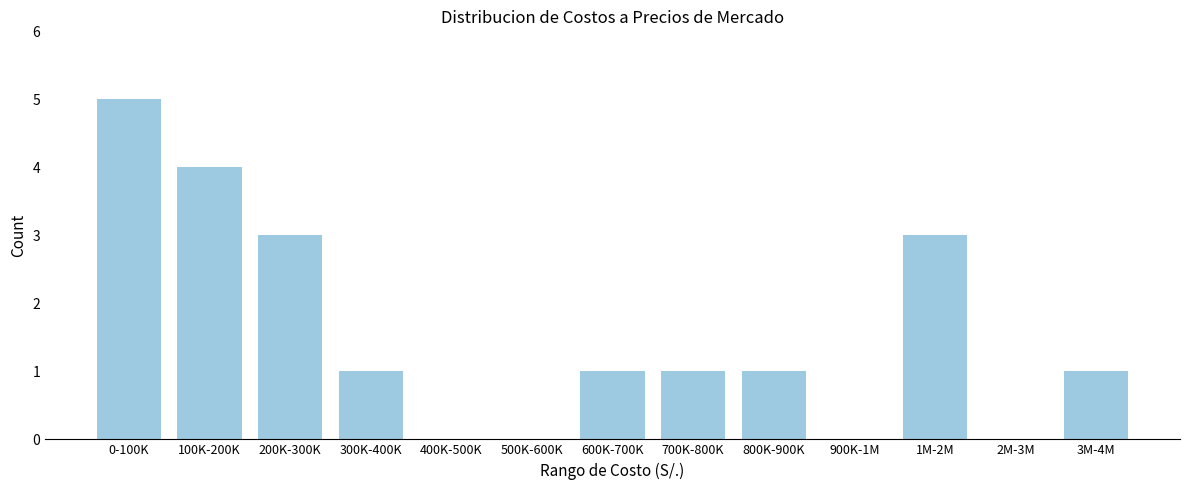

Reading right to left, extract all data points from this chart.

3M-4M=1	2M-3M=0	1M-2M=3	900K-1M=0	800K-900K=1	700K-800K=1	600K-700K=1	500K-600K=0	400K-500K=0	300K-400K=1	200K-300K=3	100K-200K=4	0-100K=5